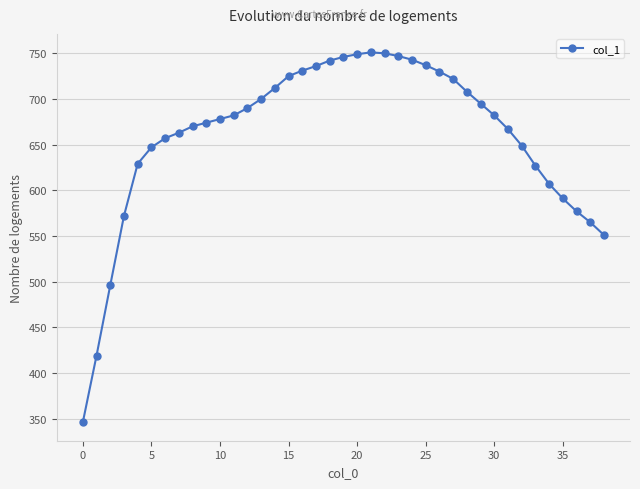

What is the minimum value shown in the chart?

346